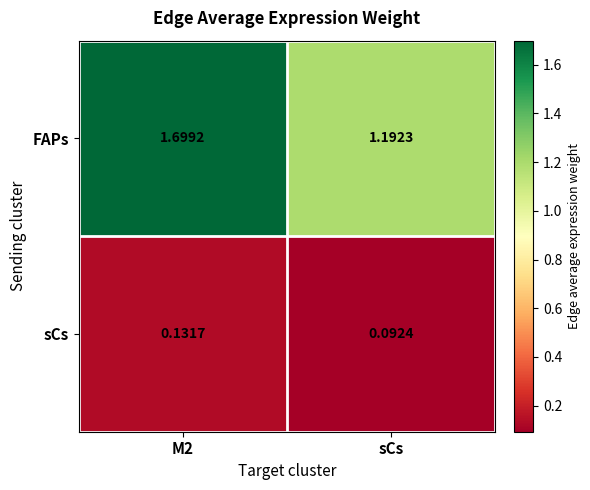

Which series has the largest total across all categories?

FAPs